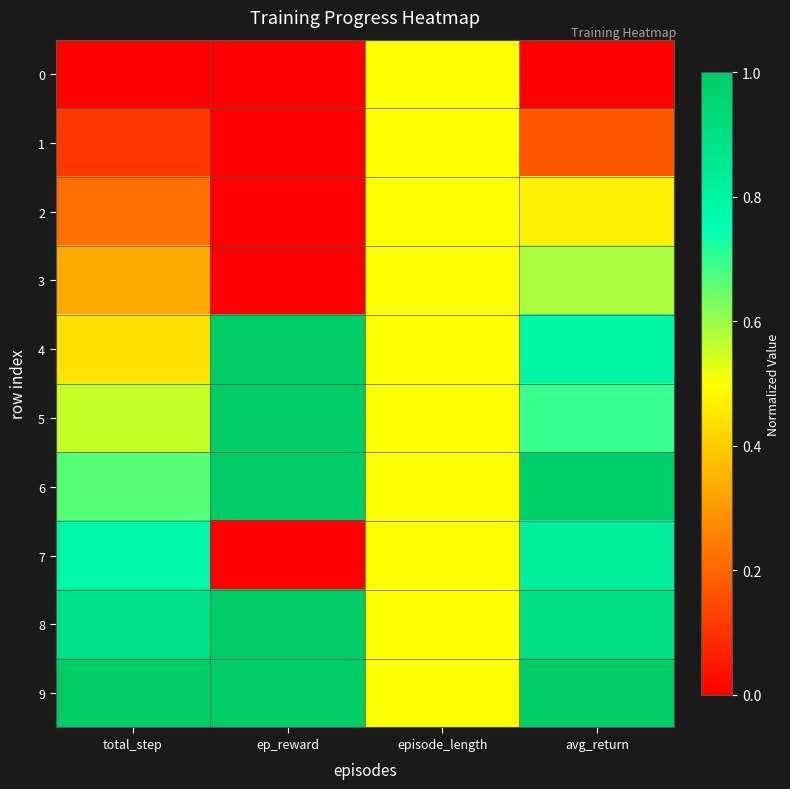

Count the number of data series in this chart.

10